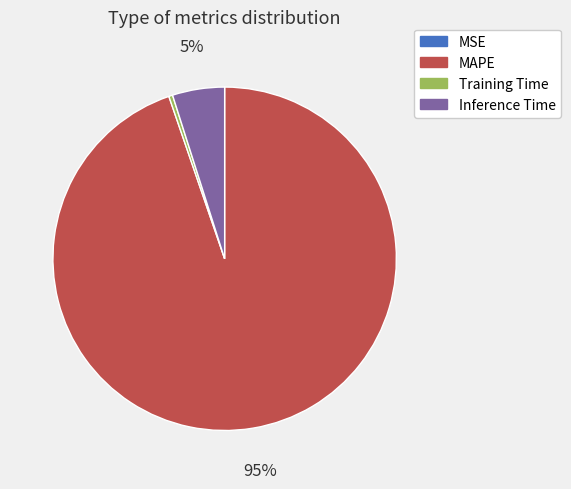

Is Inference Time the majority of the pie?

No